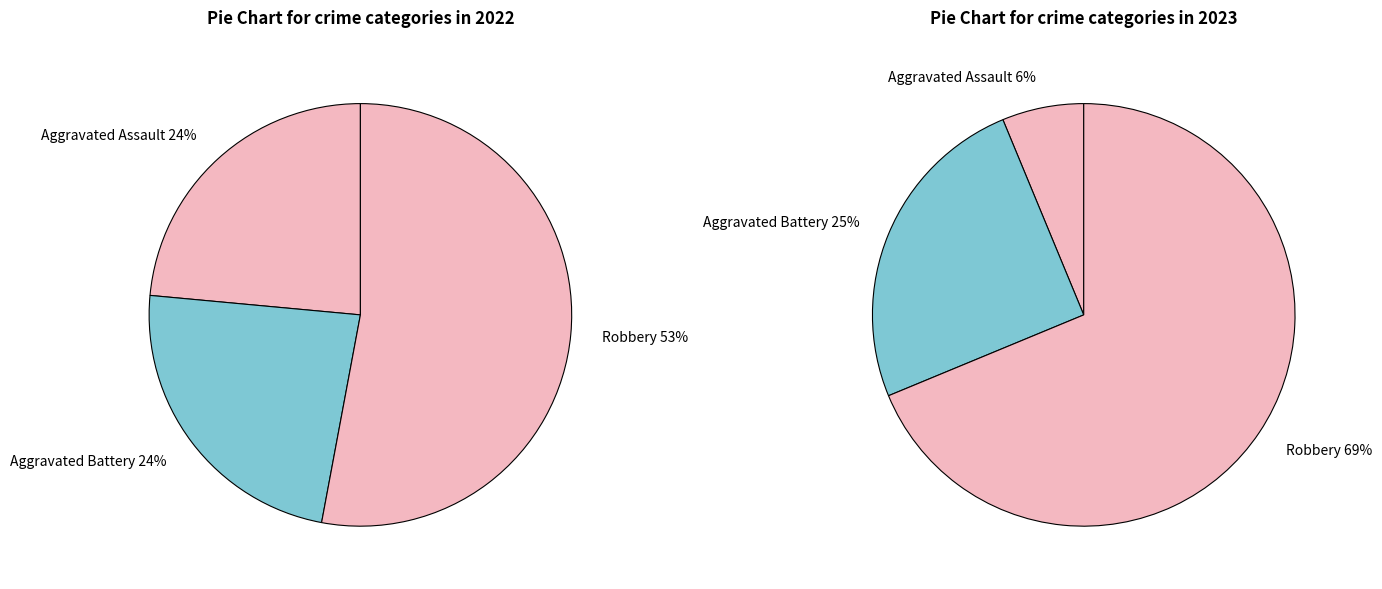

Does any single category account for the majority?

Yes